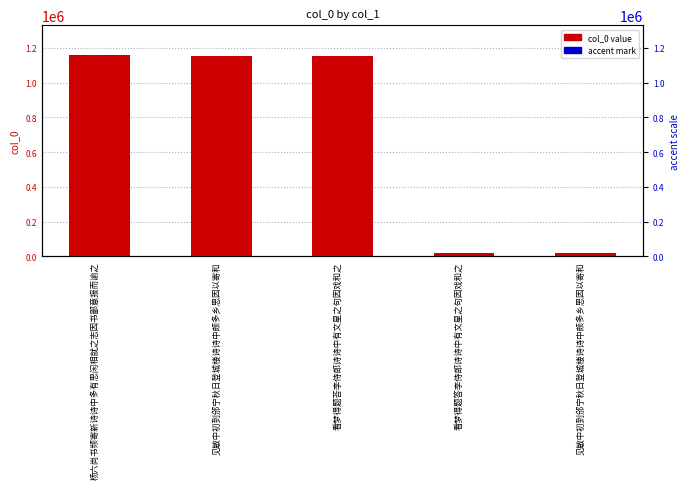

How many data points does each series have?

5